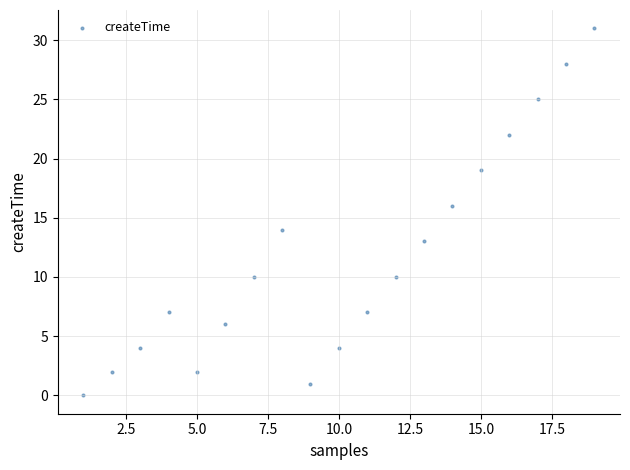

What is the range of Y values (max minus min)?

31